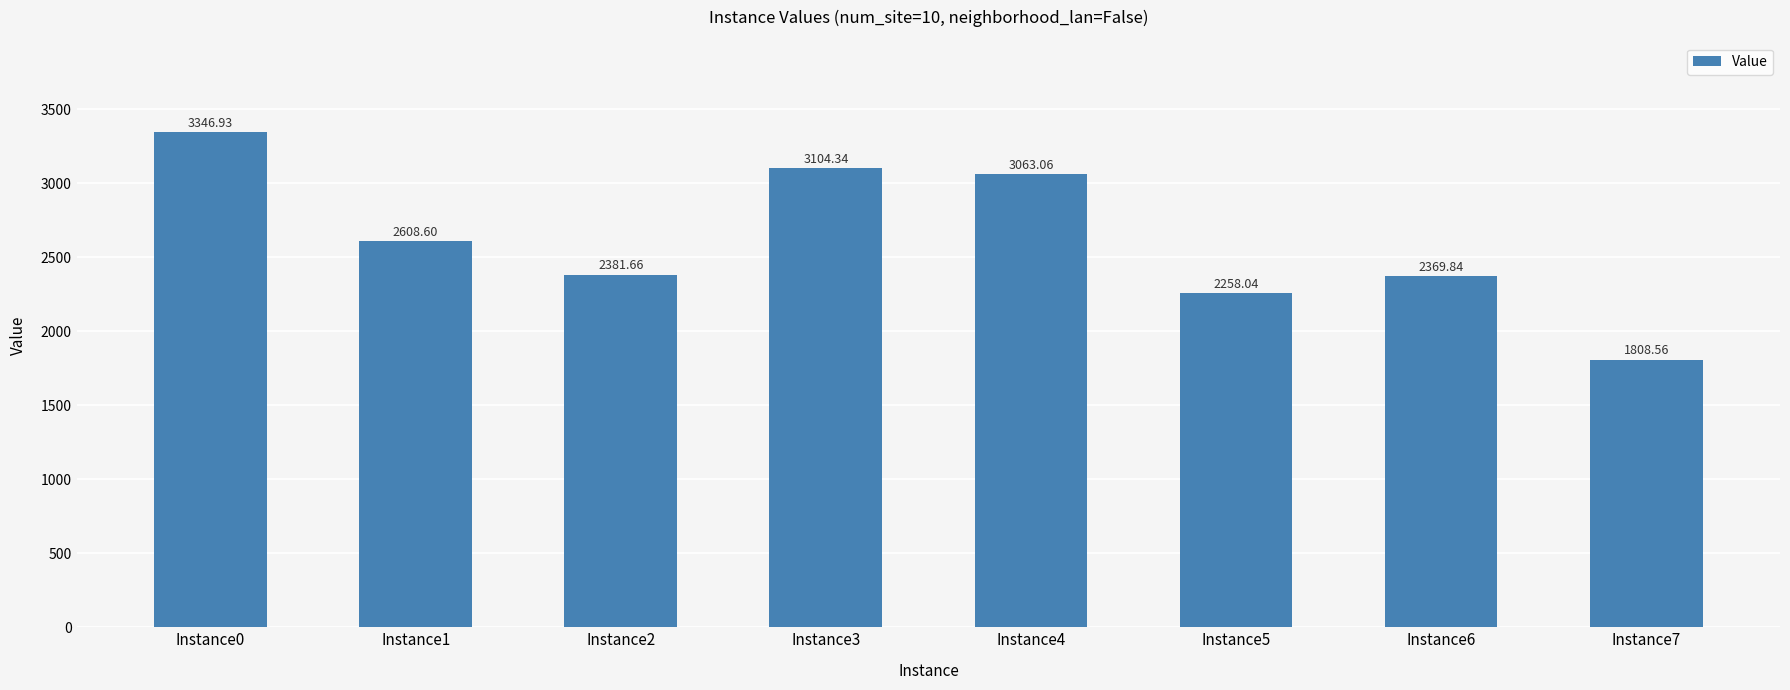

What value does the data have at Instance5?

2258.0